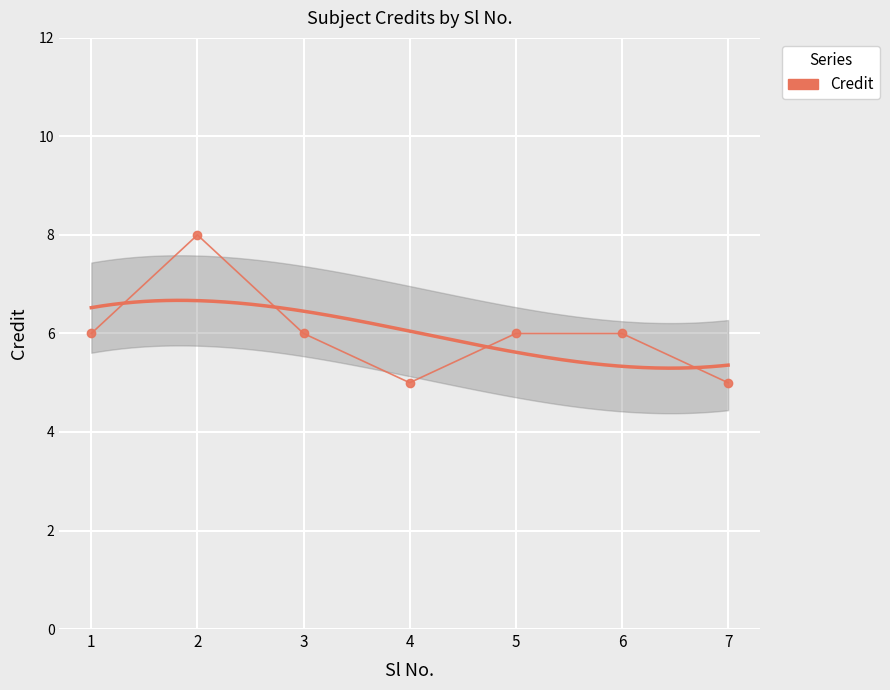

Count the values in the range 5 to 6.

6